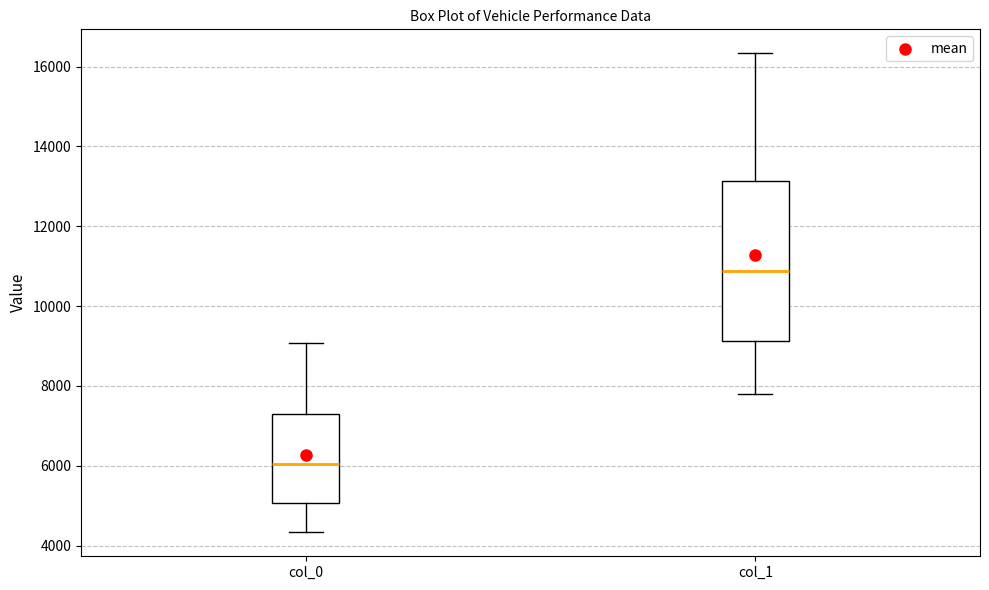

Reading left to right, transcribe this box plot: for each box, give where its median line is, the range the box spans, and where its two whiskers end, as read against the y-axis. The values are not printed on the chart, so give them approximately, as read against the axis.

col_0: median 6000, box 5000 to 7400, whiskers 4400 to 9000
col_1: median 10800, box 9200 to 13200, whiskers 7800 to 16400